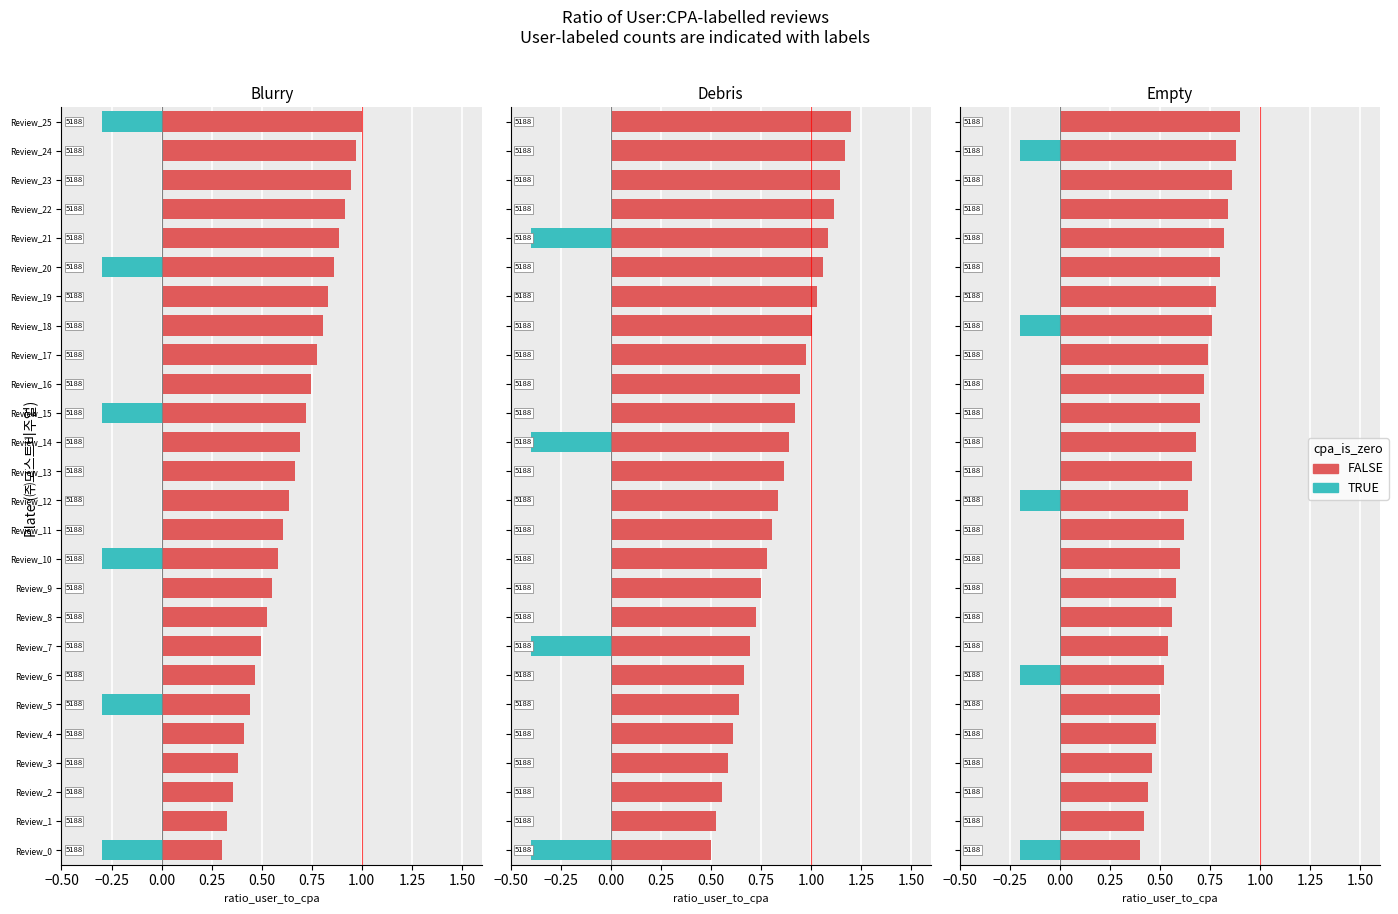

Does the chart contain stacked bars?

No